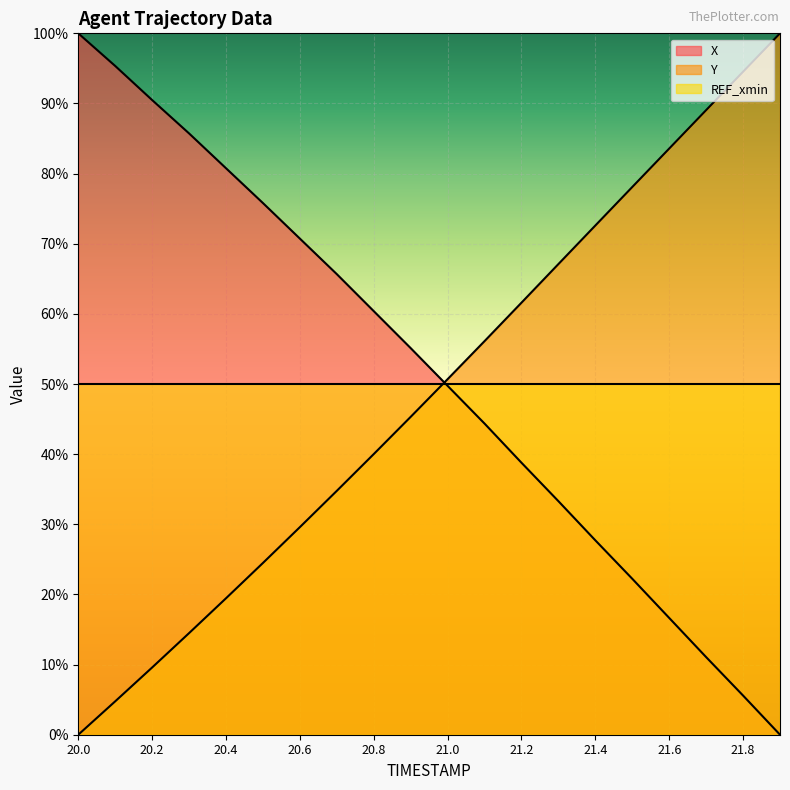

How many categories are shown in the chart?

20